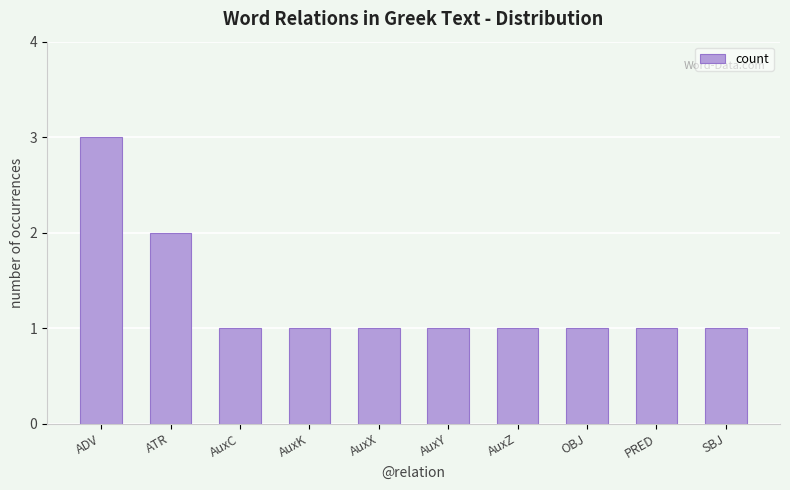

Count the number of data series in this chart.

1